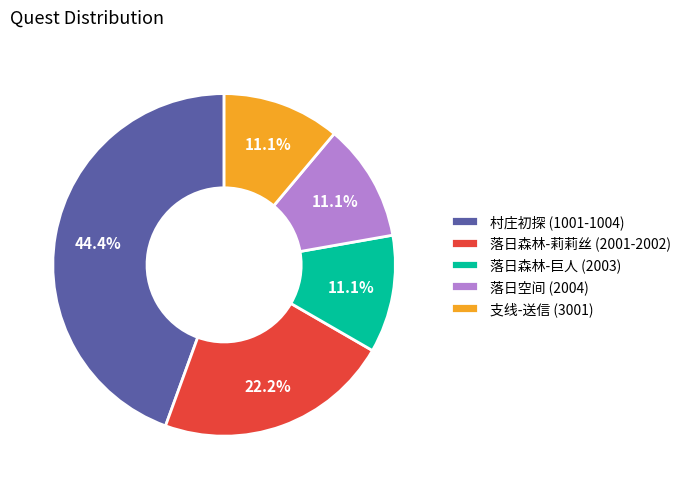

Combined, what portion of the pie is 村庄初探 (1001-1004) and 支线-送信 (3001)?

55.6%